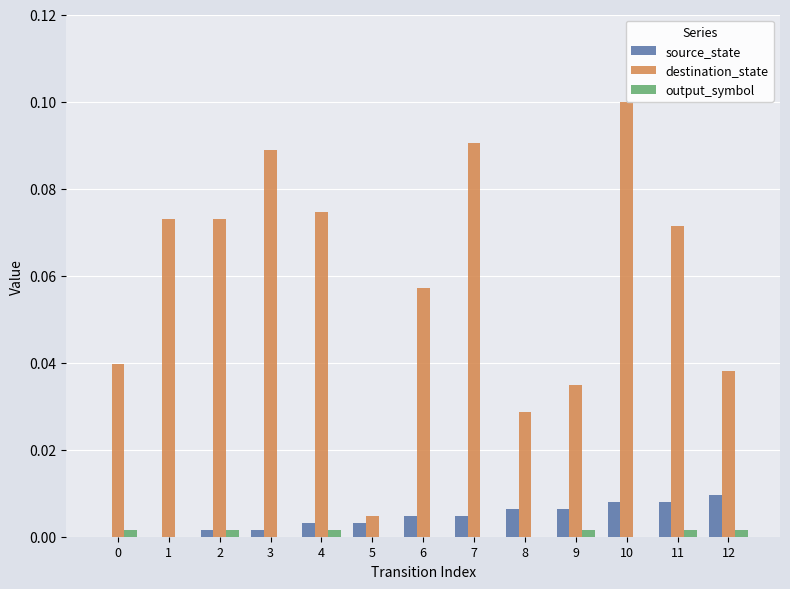

How many source_state values are between 0 and 1?

13